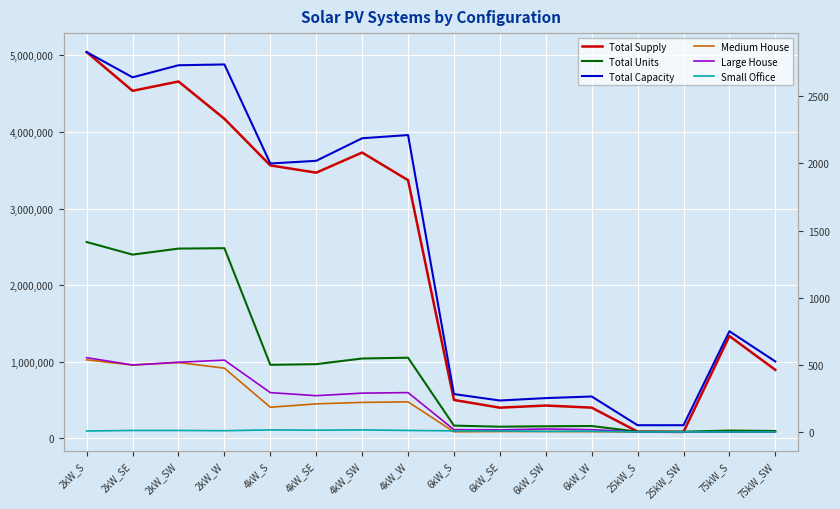

Rank the series at 75kW_SW from lowest to highest value.

Medium House, Large House, Small Office, Total Units, Total Capacity, Total Supply